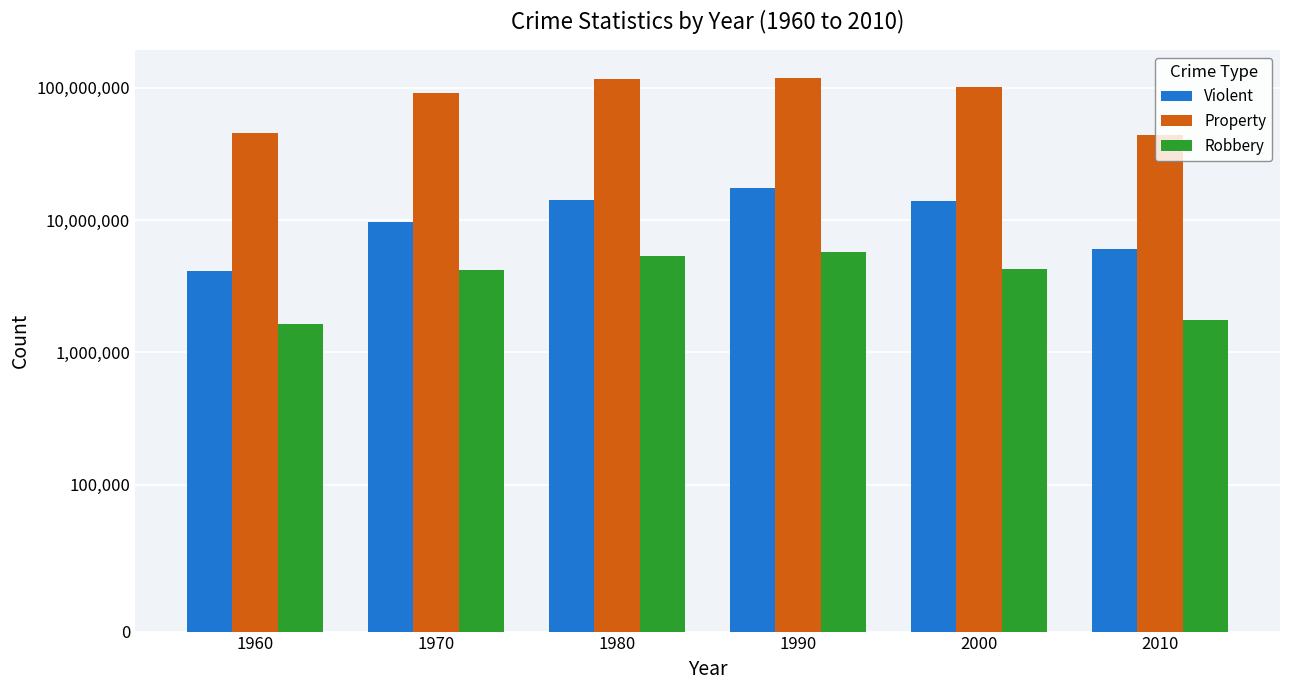

At which category does the chart reach its peak across all series?

1990